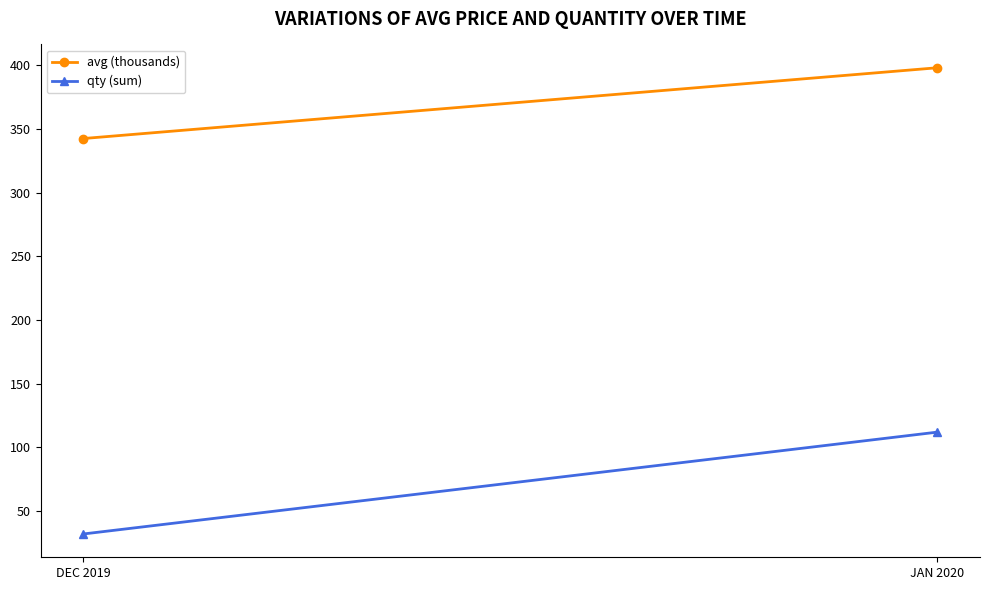

Reading left to right, transcribe all the data shown in this chart.

avg (thousands): DEC 2019=342.6	JAN 2020=398.2
qty (sum): DEC 2019=32.0	JAN 2020=112.0